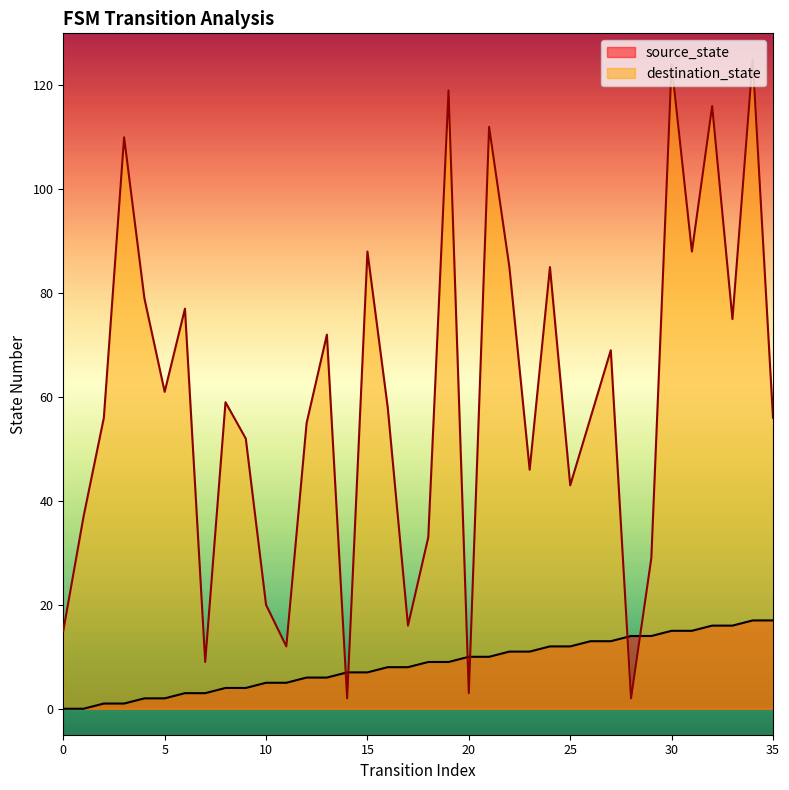

Reading right to left, list all the values displayed in this chart.

source_state: 35=17	34=17	33=16	32=16	31=15	30=15	29=14	28=14	27=13	26=13	25=12	24=12	23=11	22=11	21=10	20=10	19=9	18=9	17=8	16=8	15=7	14=7	13=6	12=6	11=5	10=5	9=4	8=4	7=3	6=3	5=2	4=2	3=1	2=1	1=0	0=0
destination_state: 35=56	34=125	33=75	32=116	31=88	30=124	29=29	28=2	27=69	26=56	25=43	24=85	23=46	22=85	21=112	20=3	19=119	18=33	17=16	16=58	15=88	14=2	13=72	12=55	11=12	10=20	9=52	8=59	7=9	6=77	5=61	4=79	3=110	2=56	1=37	0=15